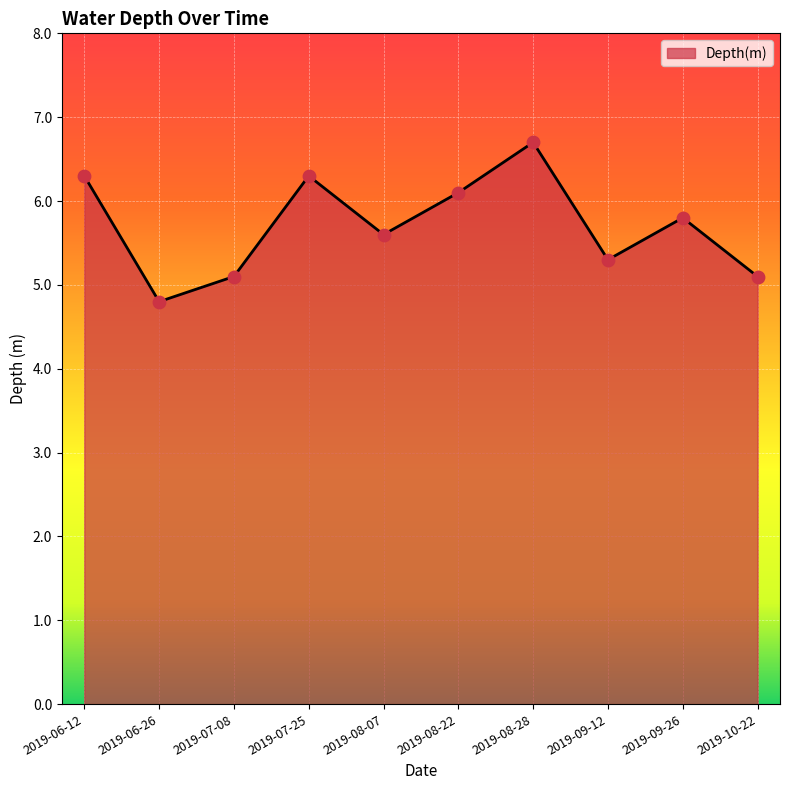

What is the ratio of the value at 2019-09-26 to the value at 2019-10-22?

1.1